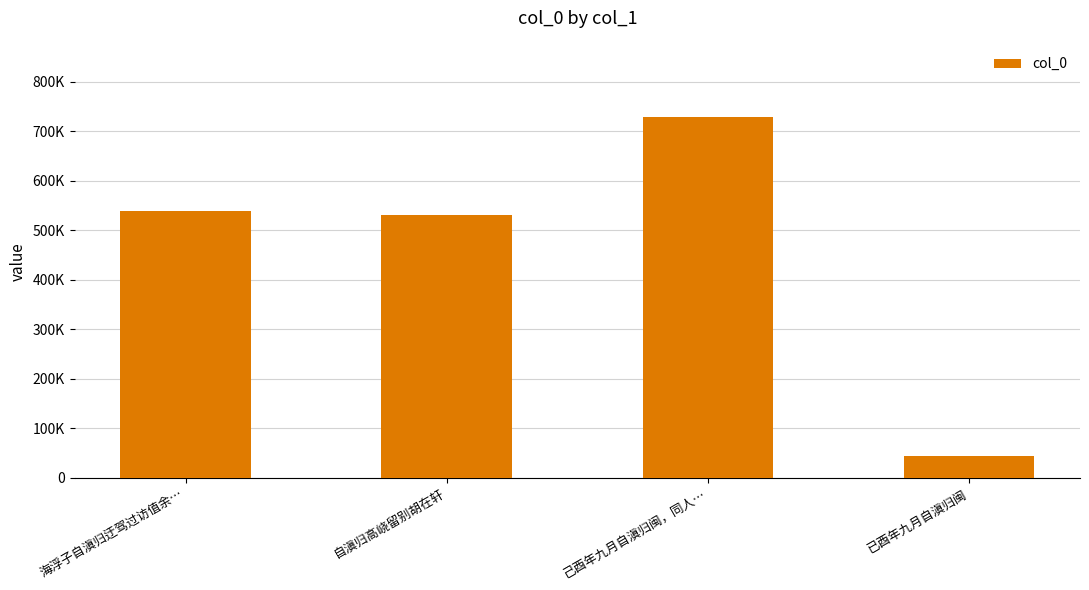

What is the label of the 1st bar from the right?

已酉年九月自滇归闽